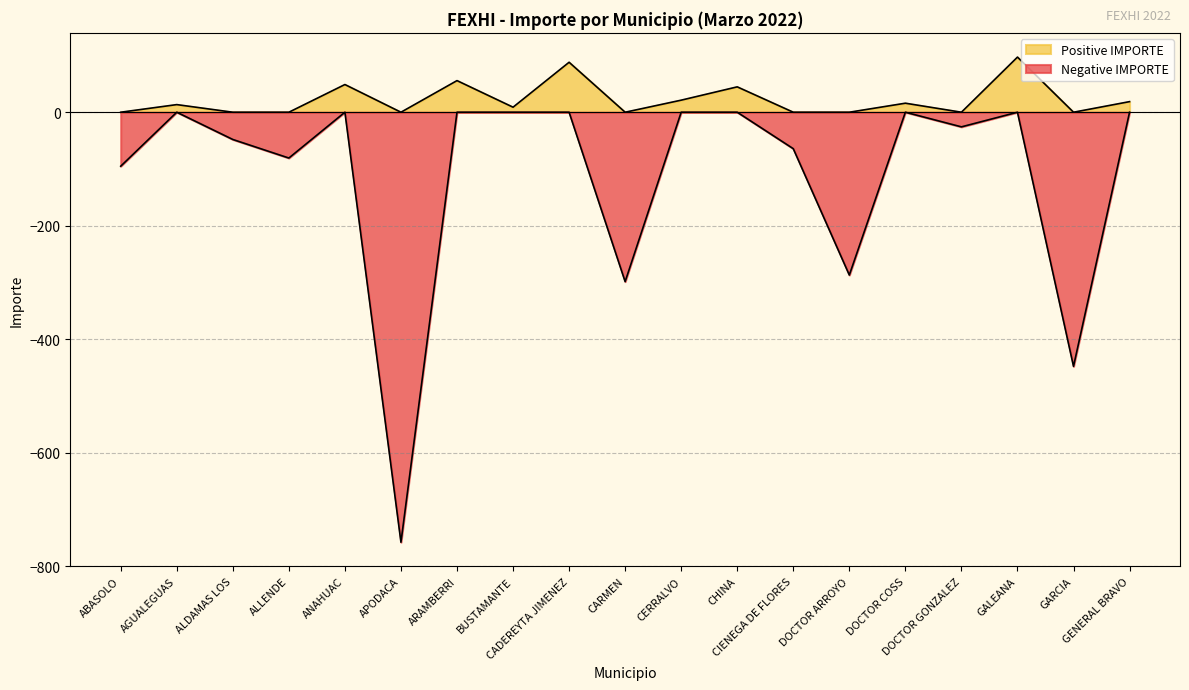

At which category does the chart reach its minimum across all series?

APODACA